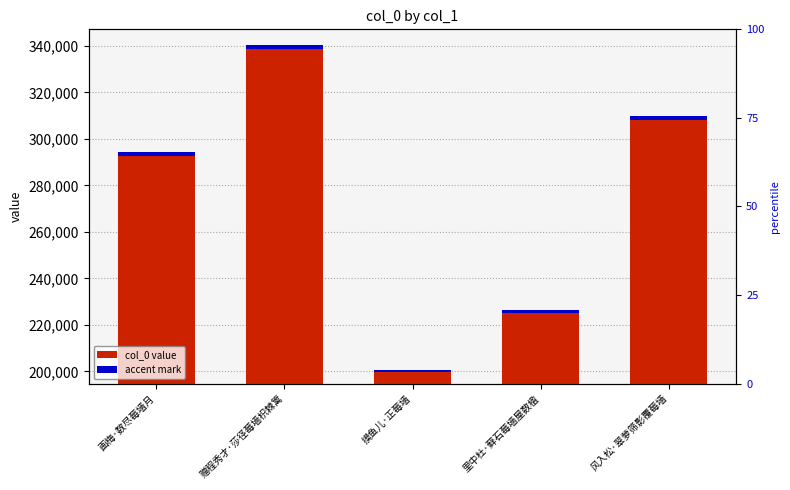

List the series in order of their overall mean, lowest first.

accent mark, col_0 value